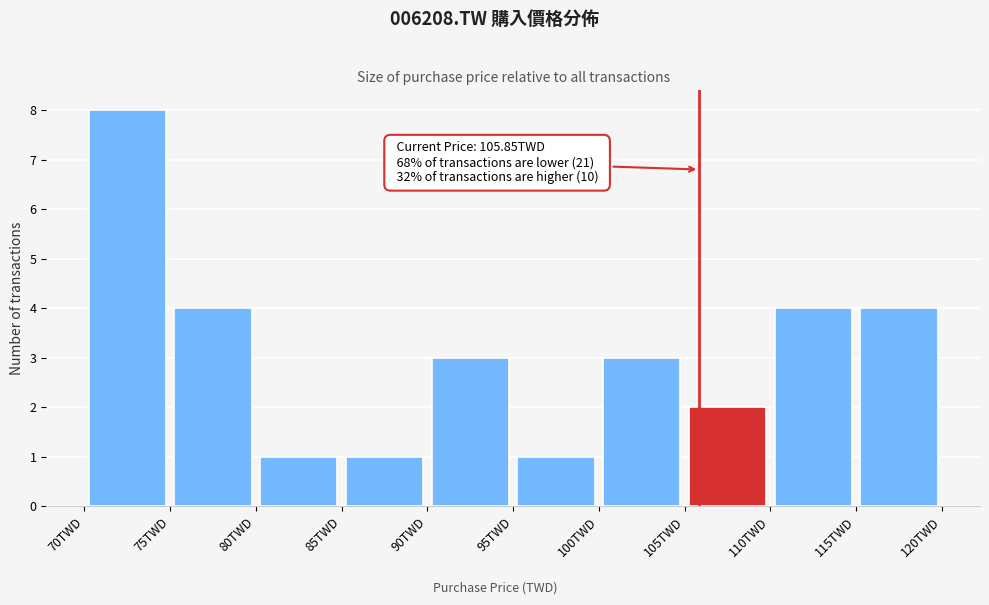

Which range on the x-axis has the tallest bar?

70 to 75